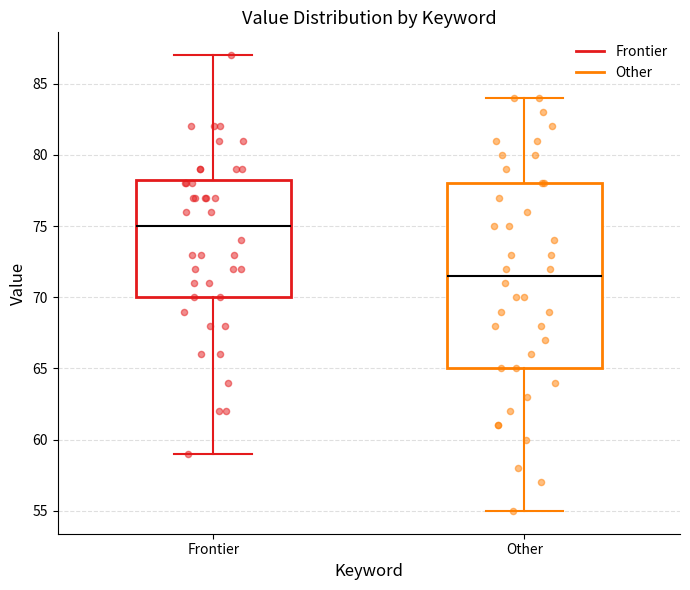

Reading left to right, transcribe this box plot: for each box, give where its median line is, the range the box spans, and where its two whiskers end, as read against the y-axis. The values are not printed on the chart, so give them approximately, as read against the axis.

Frontier: median 75.0, box 70.0 to 78.5, whiskers 59.0 to 87.0
Other: median 71.5, box 65.0 to 78.0, whiskers 55.0 to 84.0